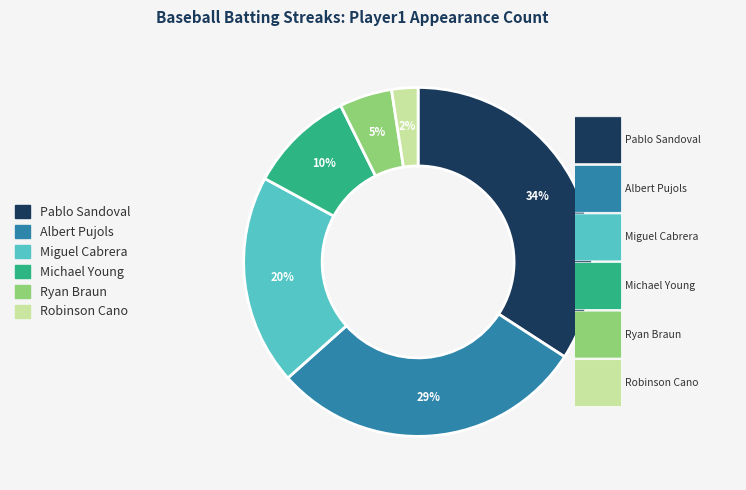

To the nearest percent, what is the difference between the largest and smallest slice percentages?

32%